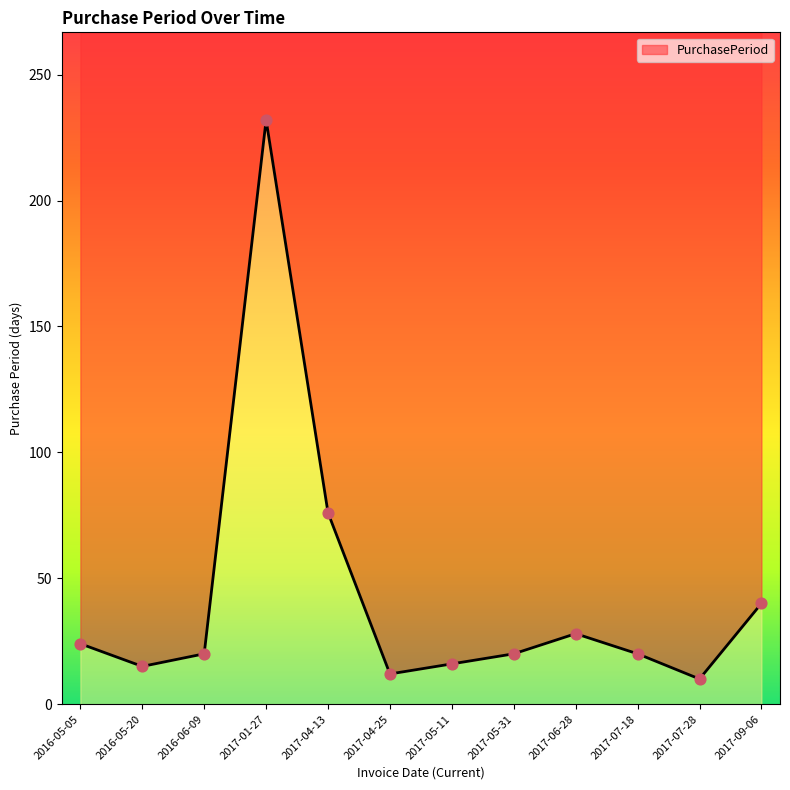

Between 2017-07-18 and 2016-06-09, which is larger?

2017-07-18